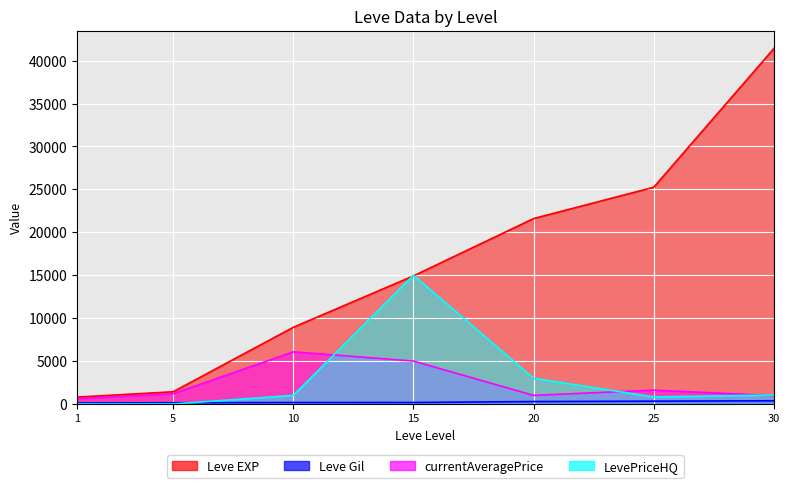

At which label does currentAveragePrice reach its minimum?

1